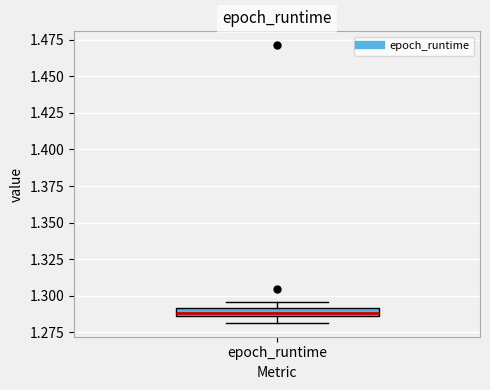

Where is the upper edge of the box for epoch_runtime on the y-axis? The values are not printed on the chart, so give them approximately, as read against the axis.

1.290